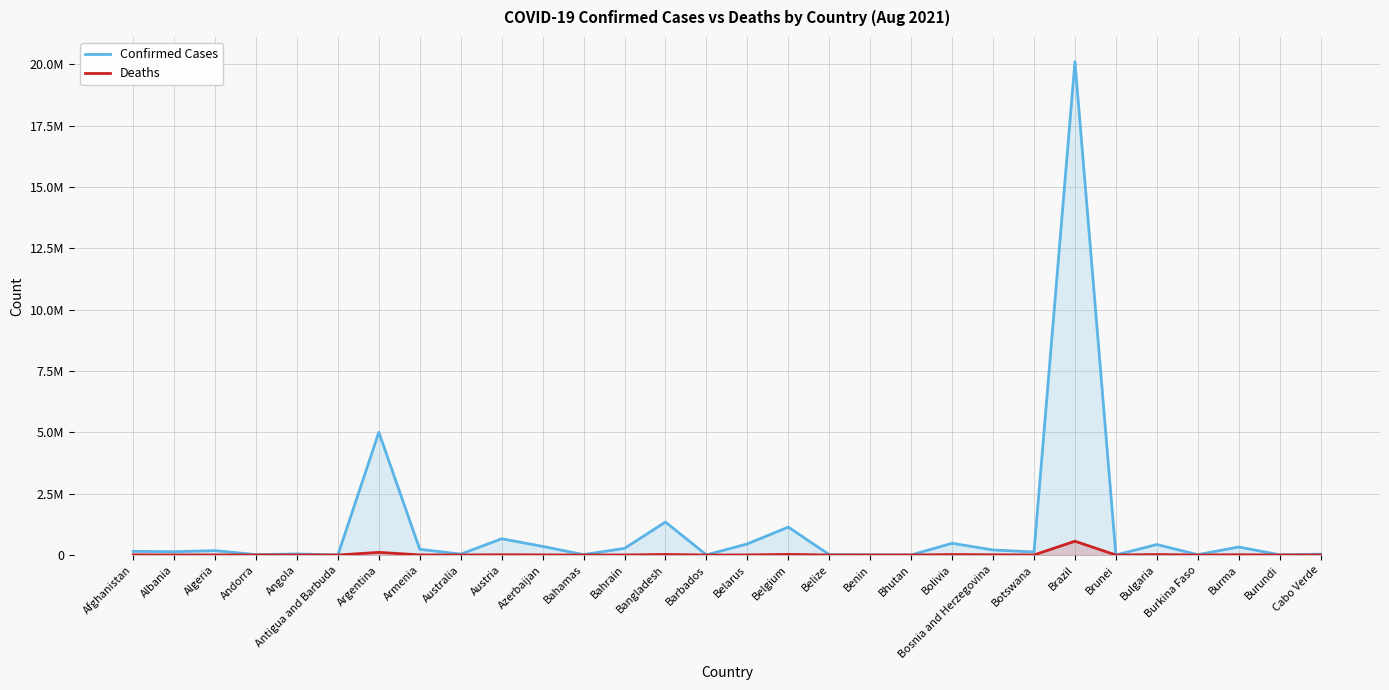

Count the number of categories in the chart.

30